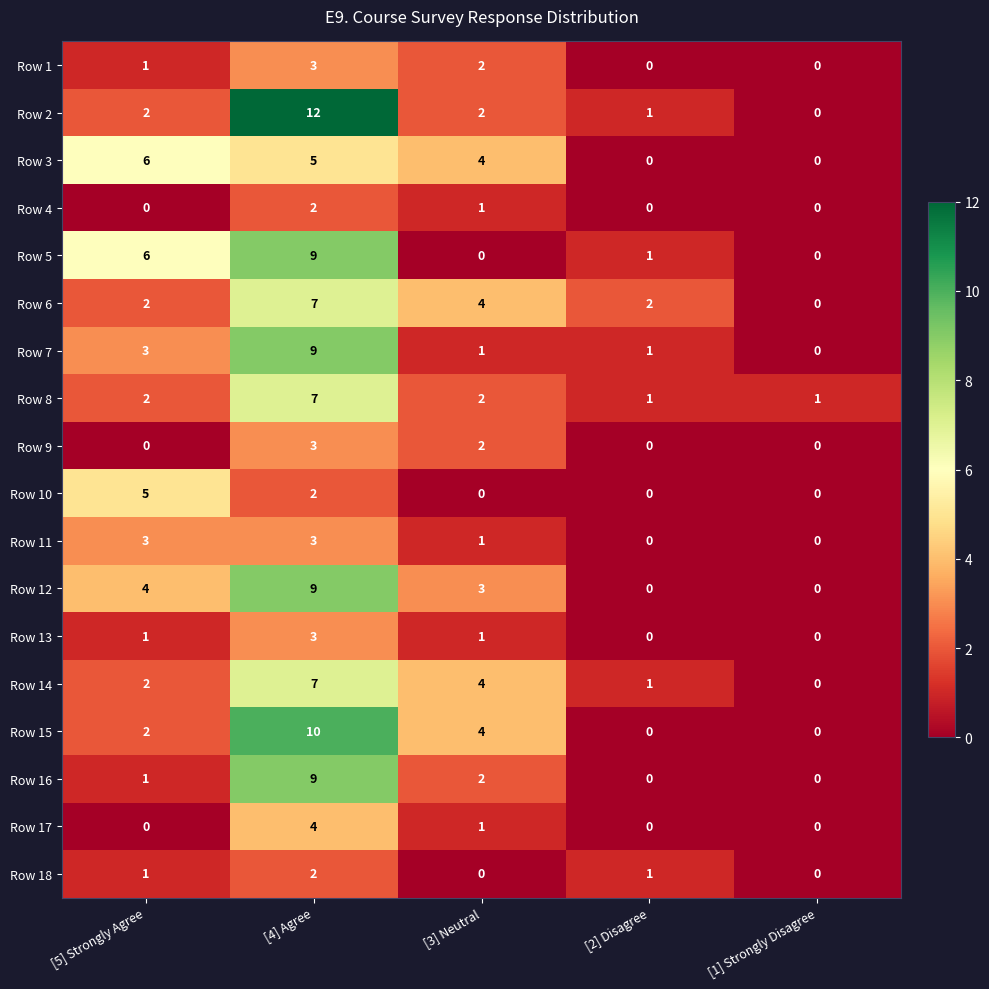

The Row 10 series shows 3 at [3] Neutral. True or false?

False